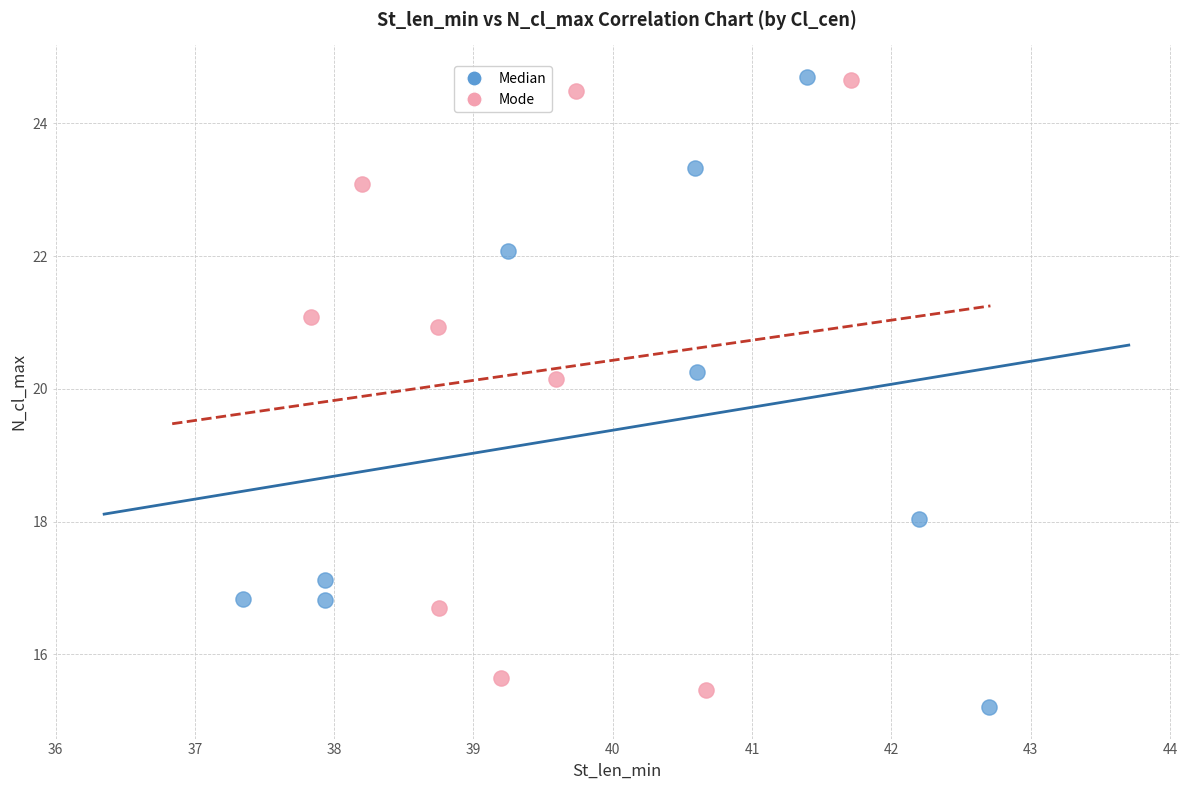

What are all the series names shown in the legend?

Median, Mode